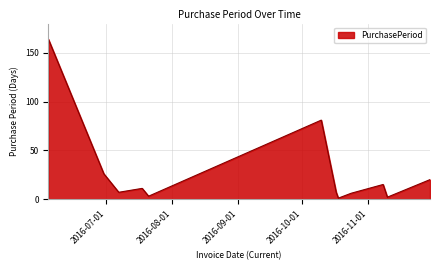

What is the maximum value shown in the chart?

164